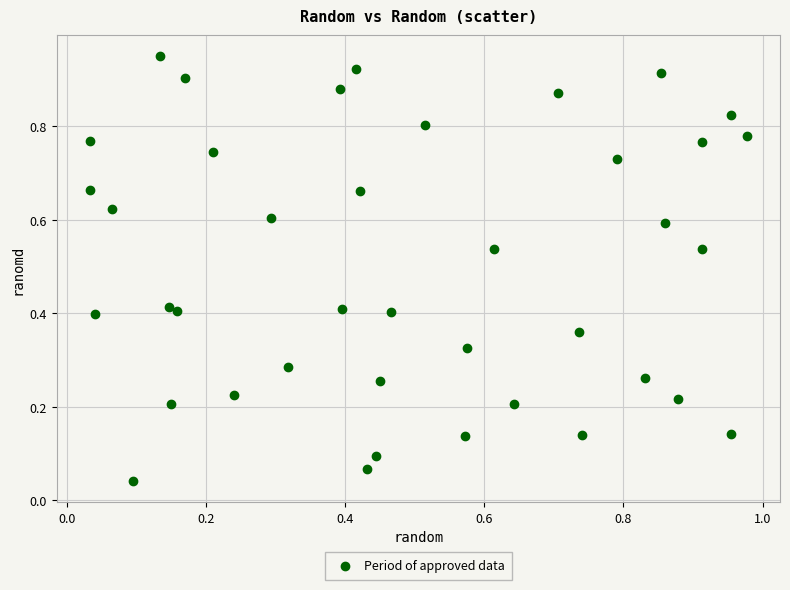

Count the number of points in this scatter plot.

40